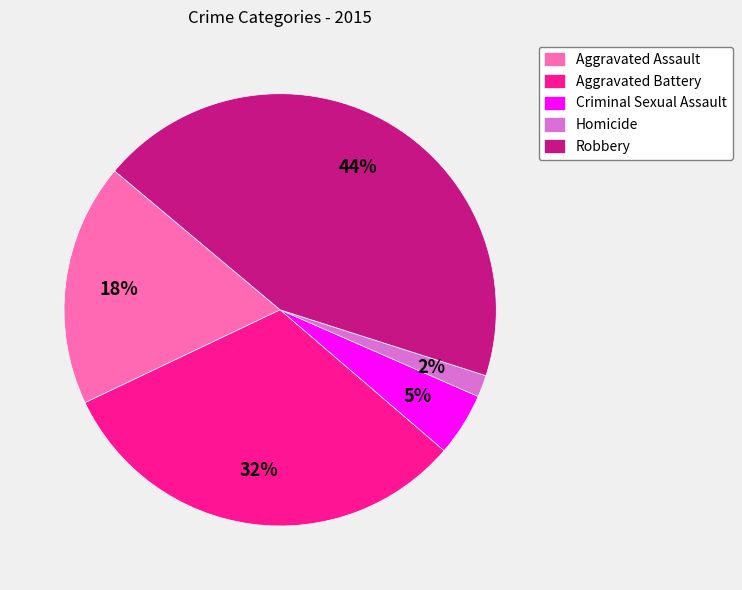

Does Aggravated Battery represent more than half of the total?

No